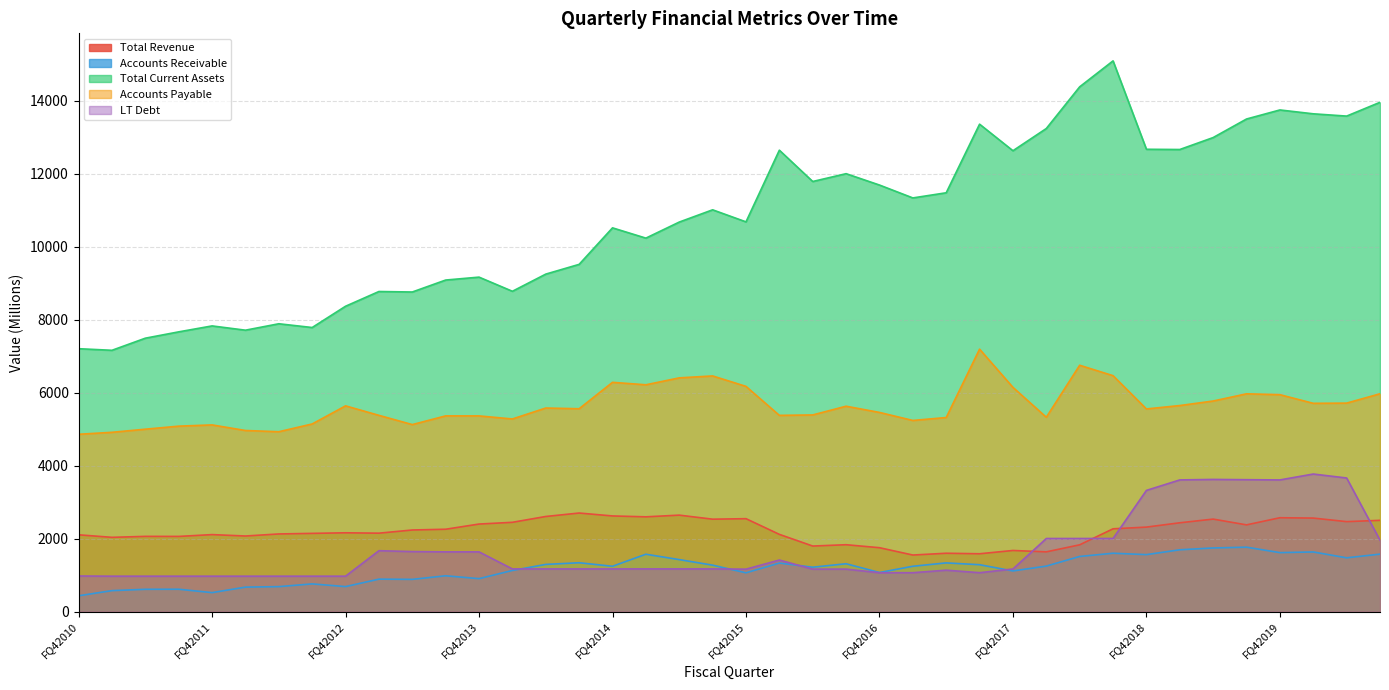

What is the label of the 18th point from the right?

FQ22016